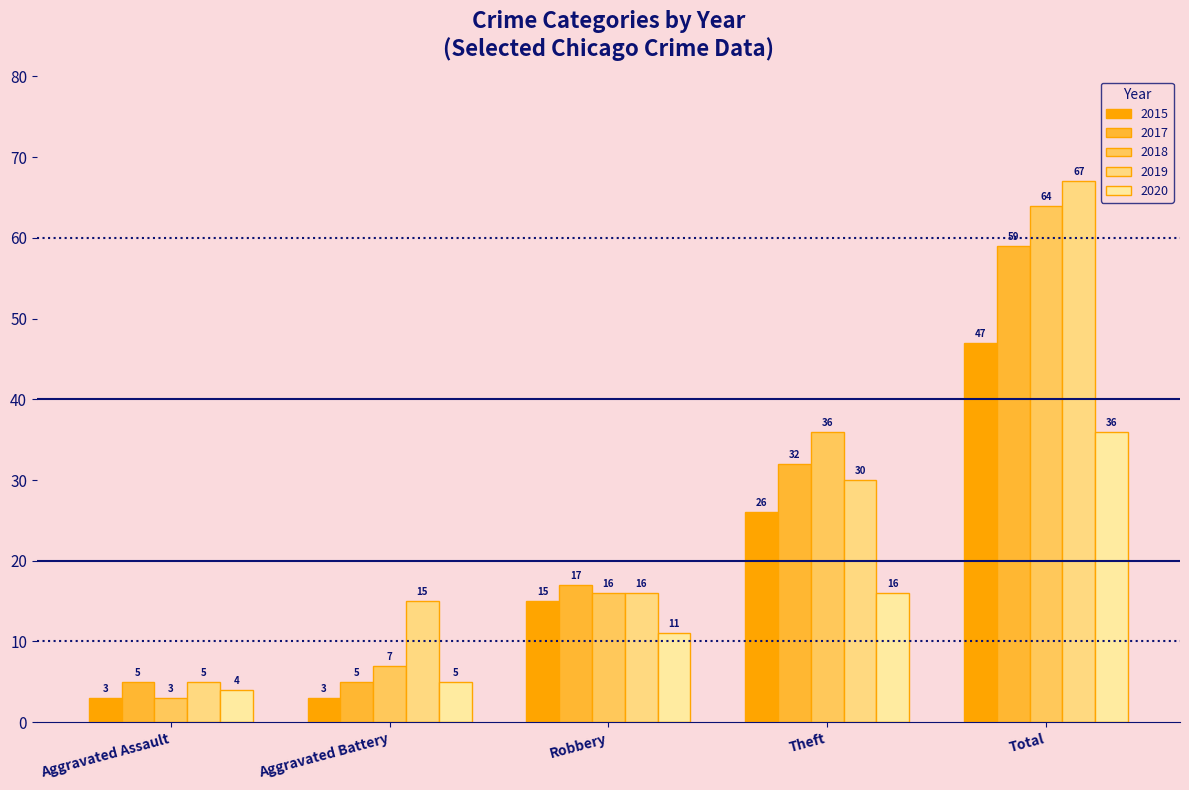

Are the bars grouped side by side (vs. stacked)?

Yes